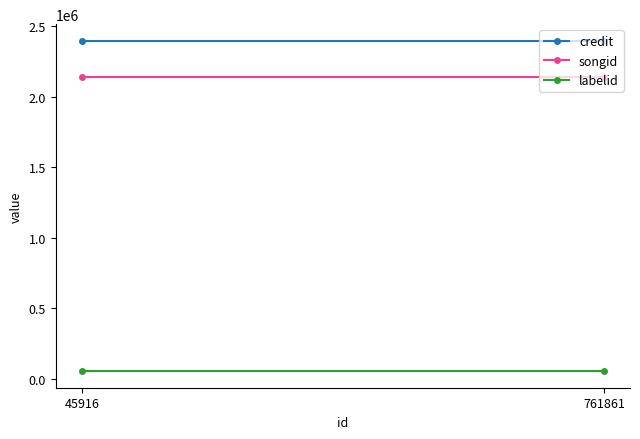

At which category is the sum across all series the highest?

45916